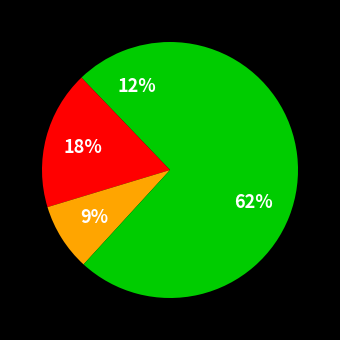

Which slice represents more than half of the pie?

Northern Beaches Council